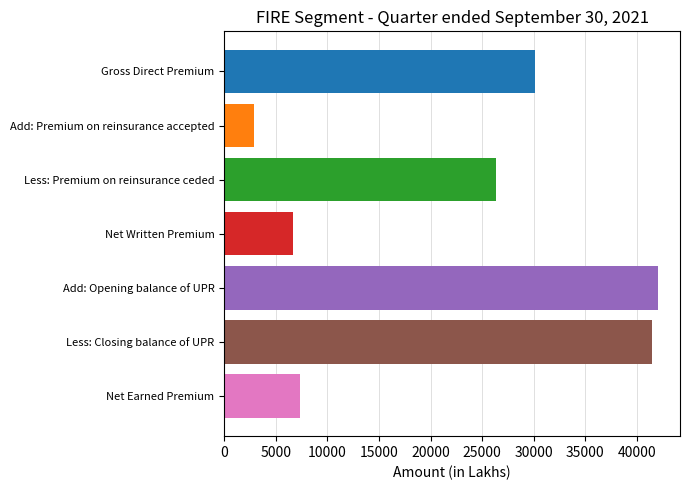

What is the label of the 2nd bar from the top?

Add: Premium on reinsurance accepted